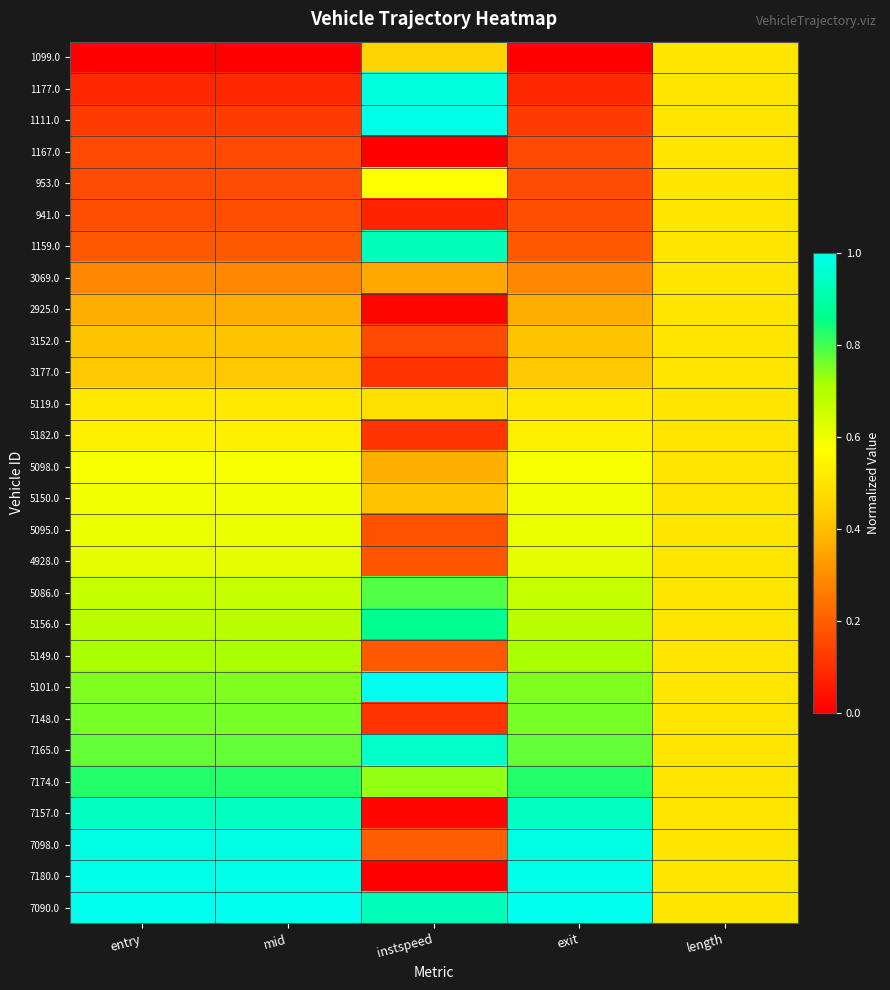

What is the total value across all series at exit?

14.9